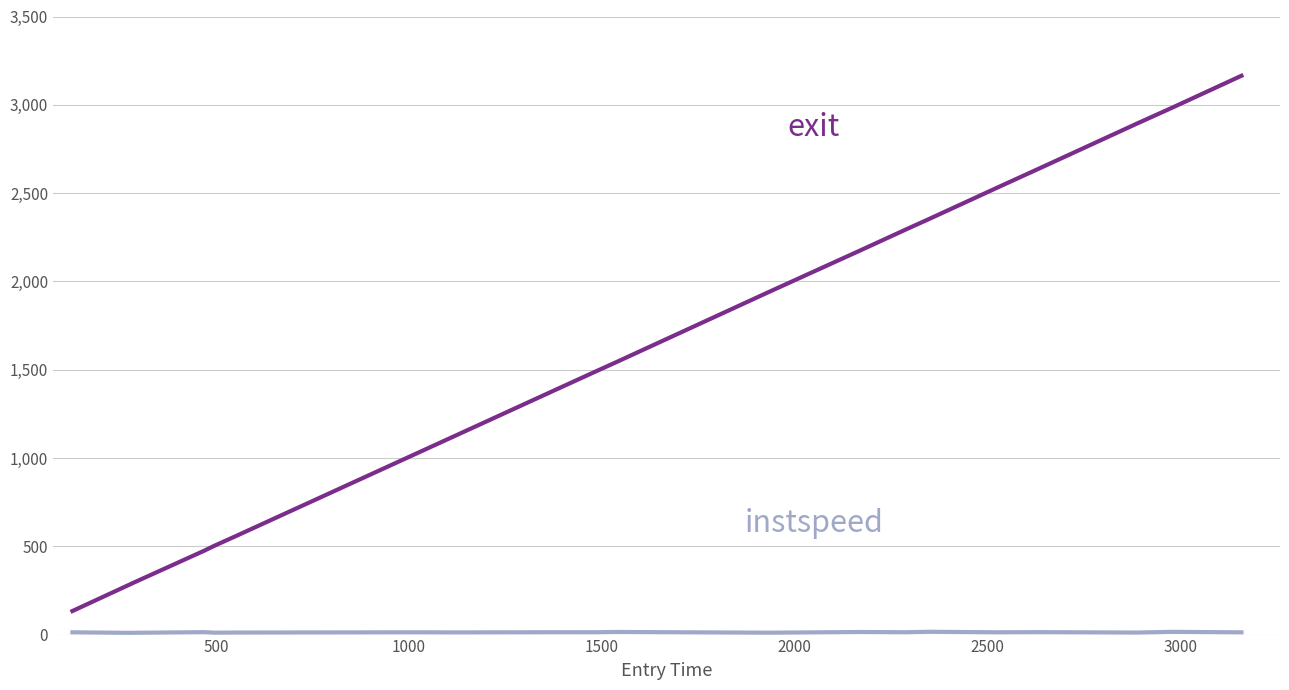

What is the greatest value displayed?

3164.4